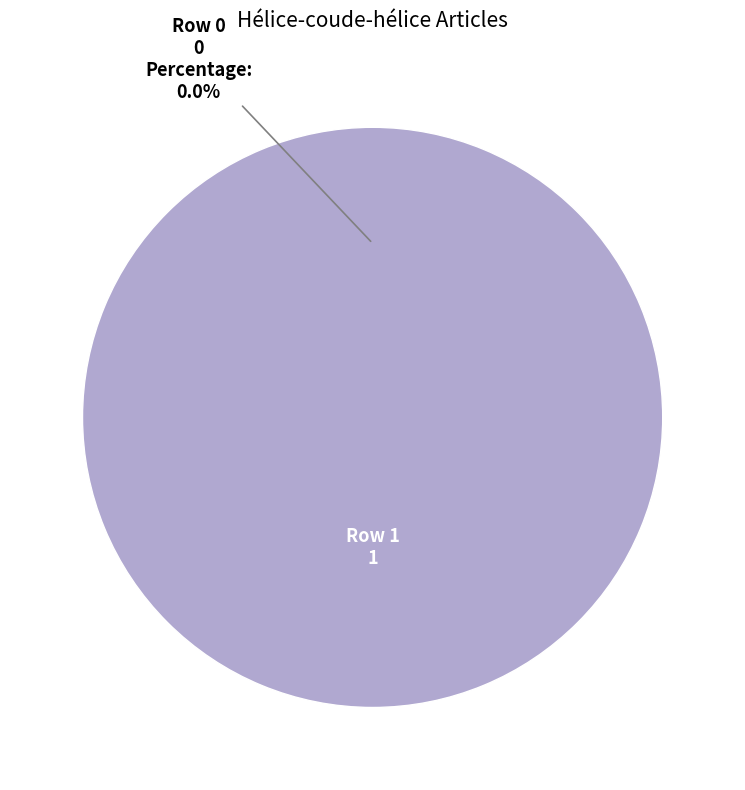

Do Portail:Biochimie/Articles liés (row 0) and Portail:Biochimie/Articles liés (row 1) together represent more than half of the pie?

Yes